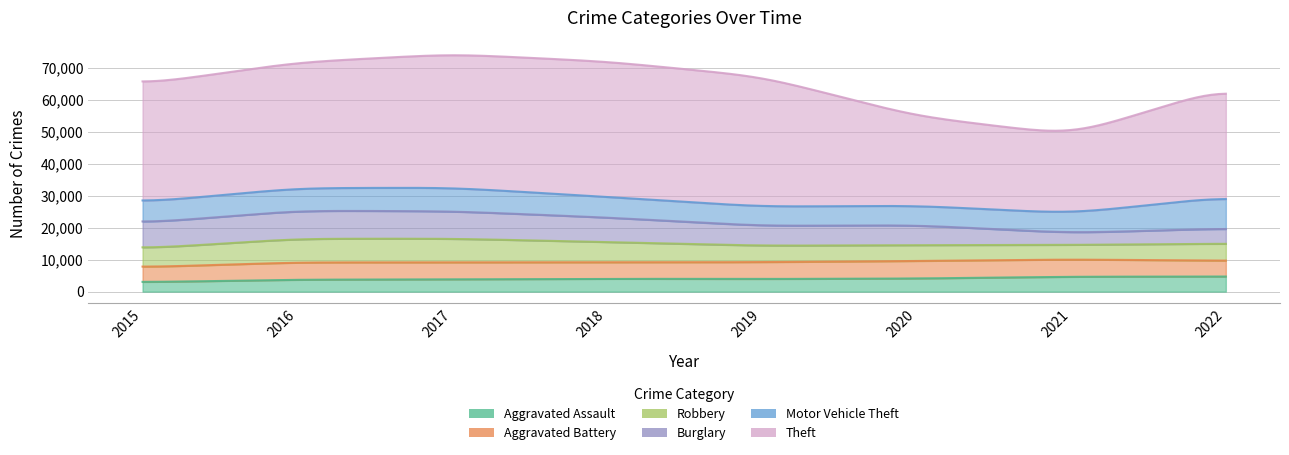

True or false: Theft and Robbery cross at least once.

False